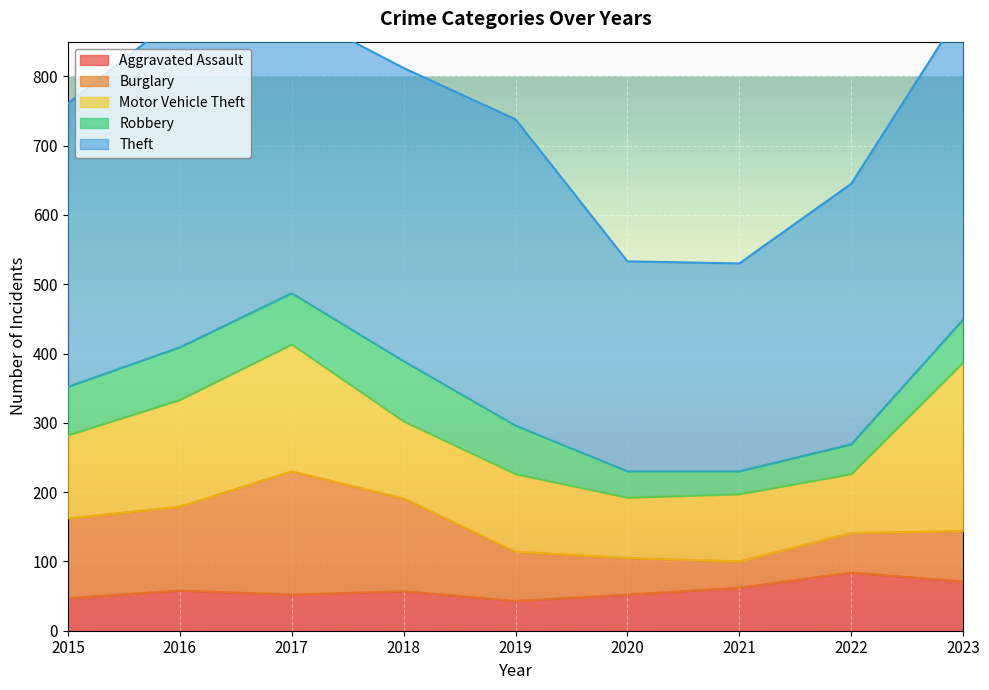

What value does the Burglary series have at 2020?

53